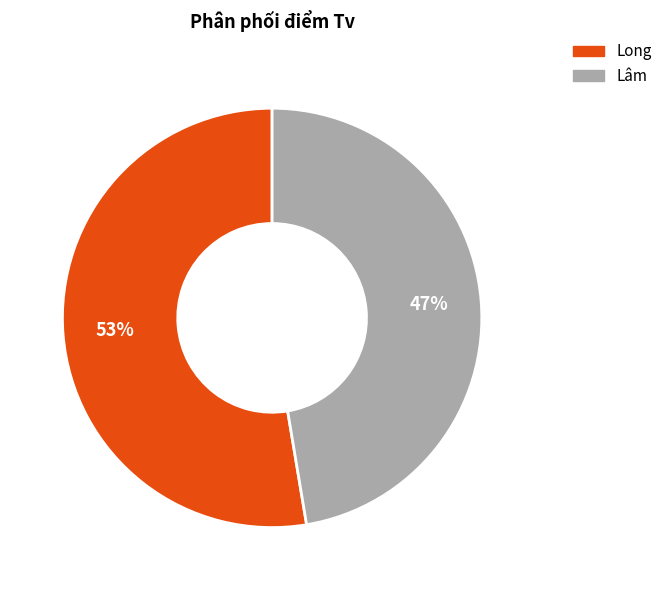

Combined, do Long and Lâm account for over 50%?

Yes